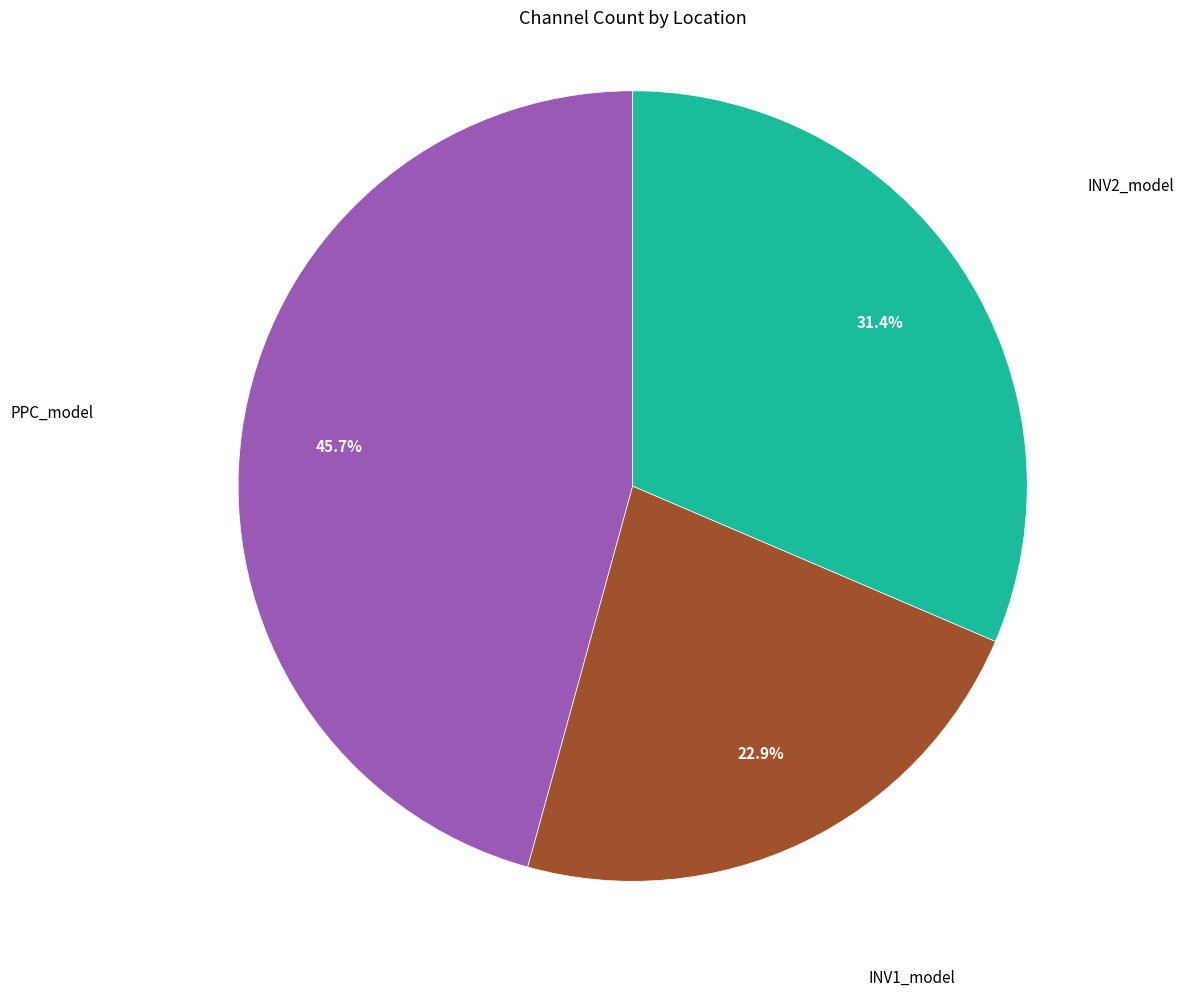

Is there a majority slice in this chart?

No